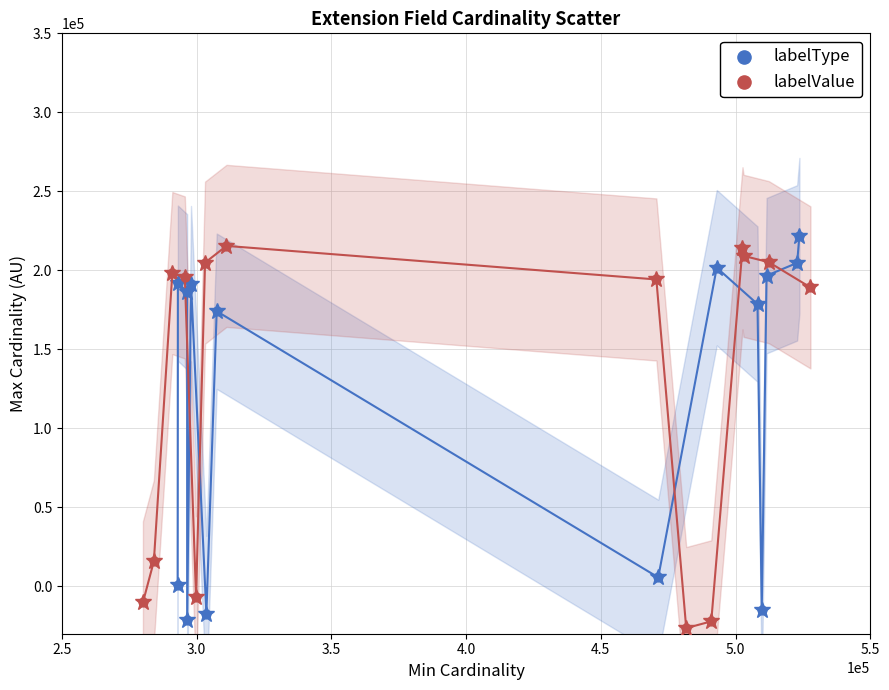

What are all the series names shown in the legend?

labelType, labelValue